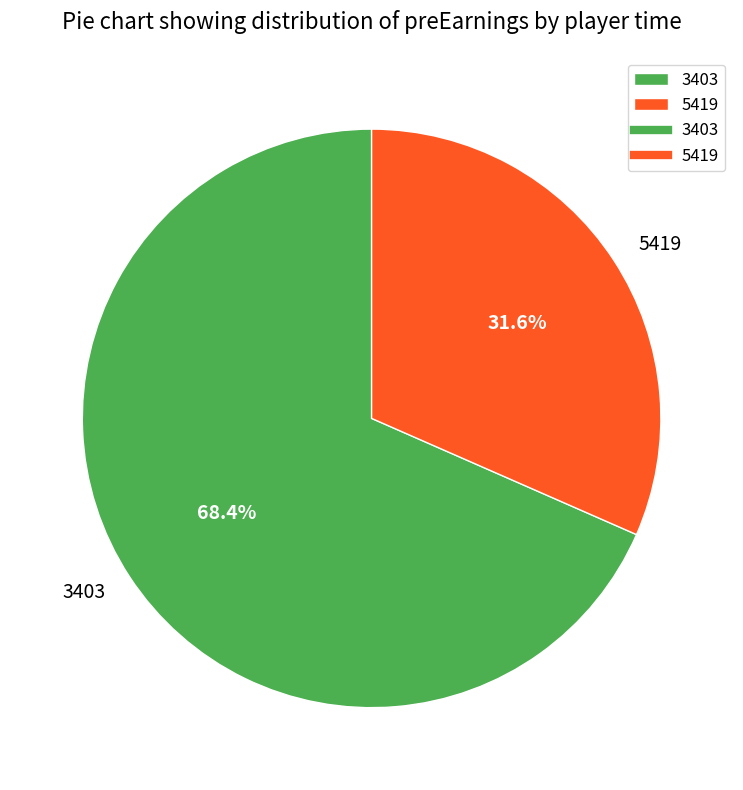

Is there any slice that represents more than half of the pie?

Yes